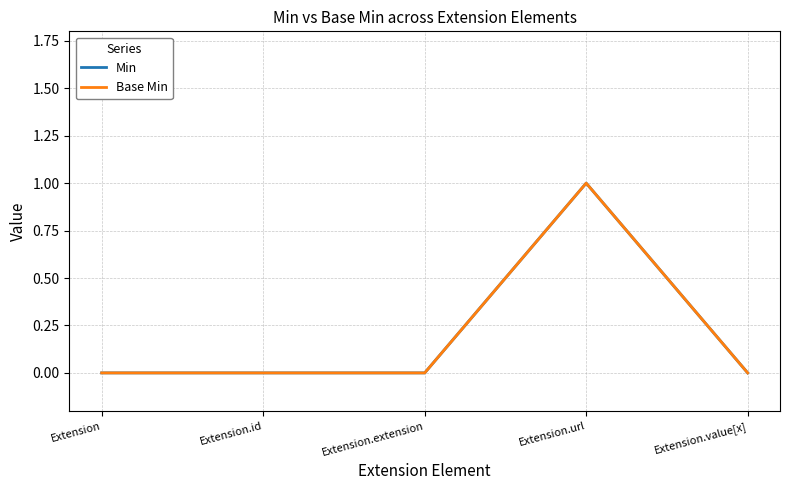

Does the chart have visible grid lines?

Yes